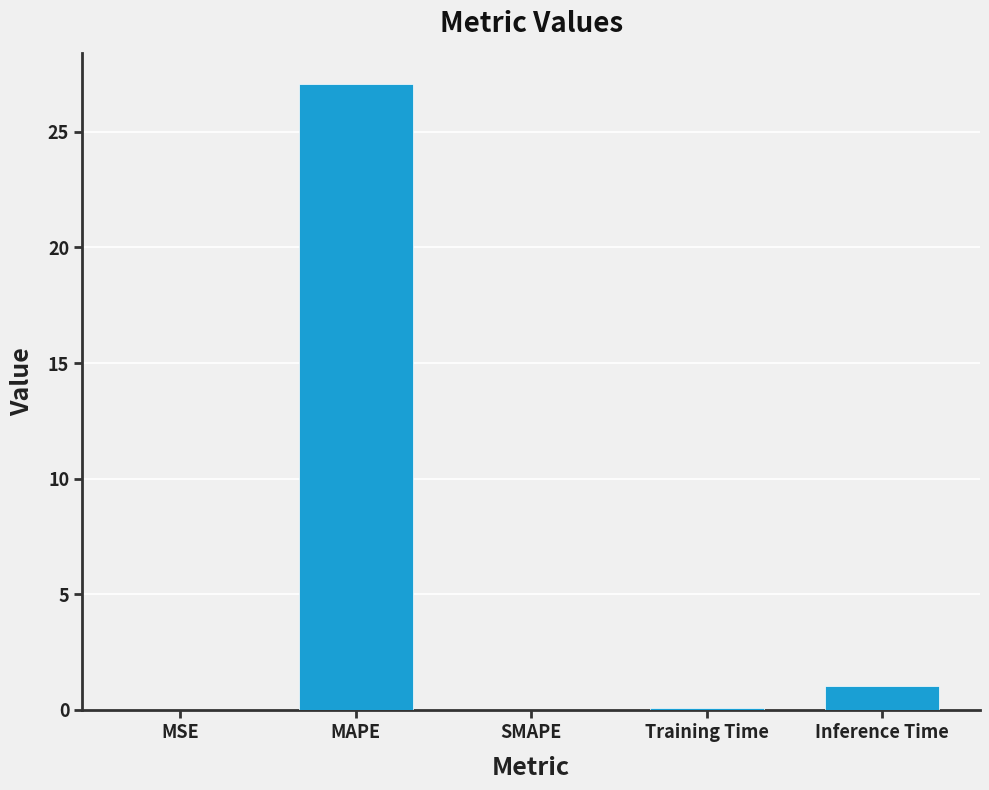

How many series are shown in this chart?

1